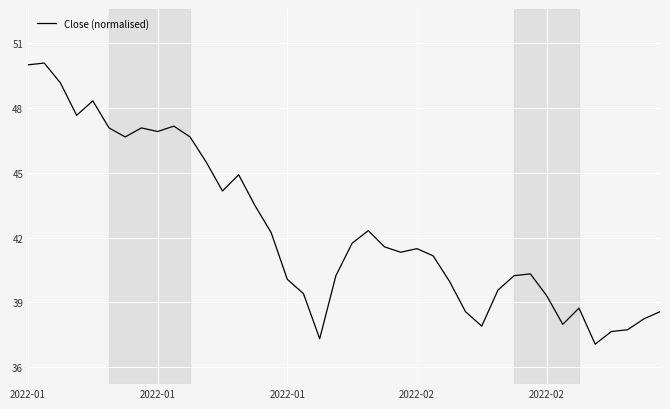

What is the sum of all values?

1695.5